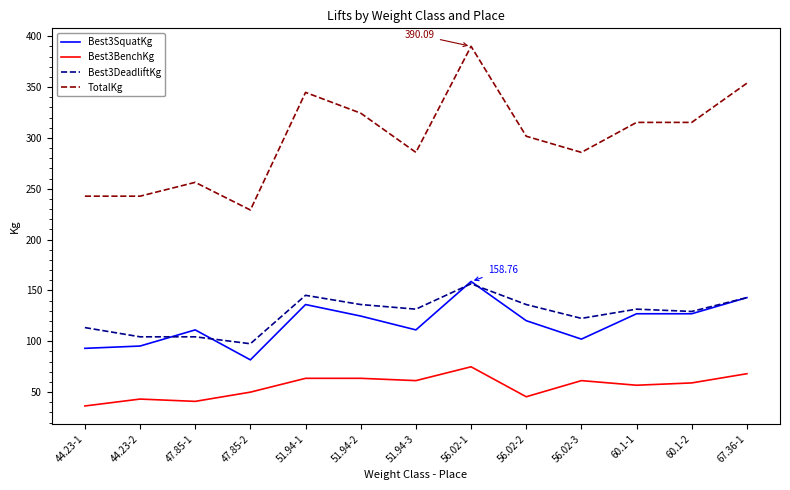

What is the difference between the highest and lowest values at 67.36-1?

285.8